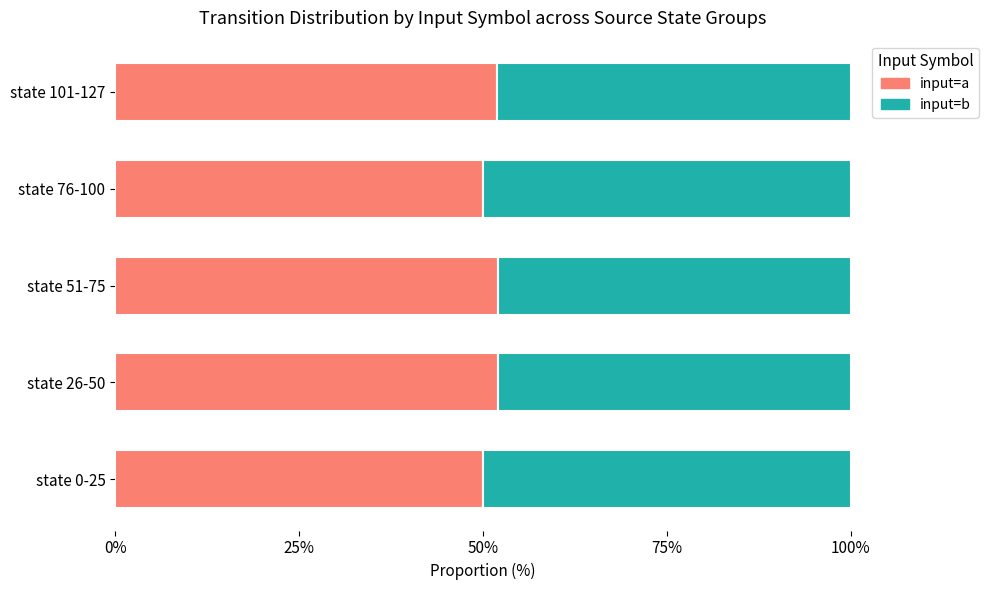

How many values in the input=a series are below 51?

2